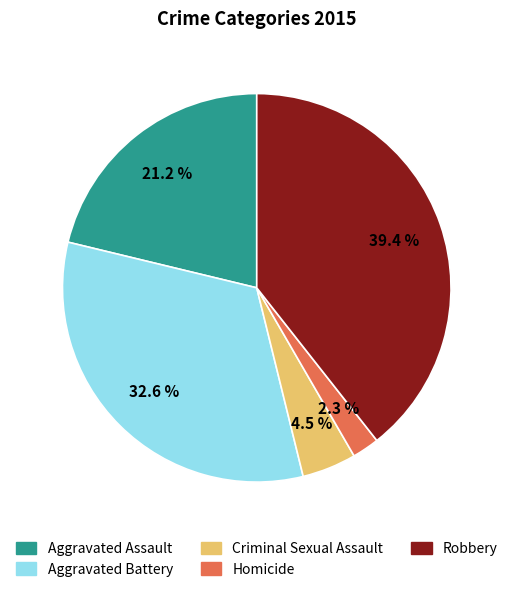

Does Homicide represent more than half of the total?

No